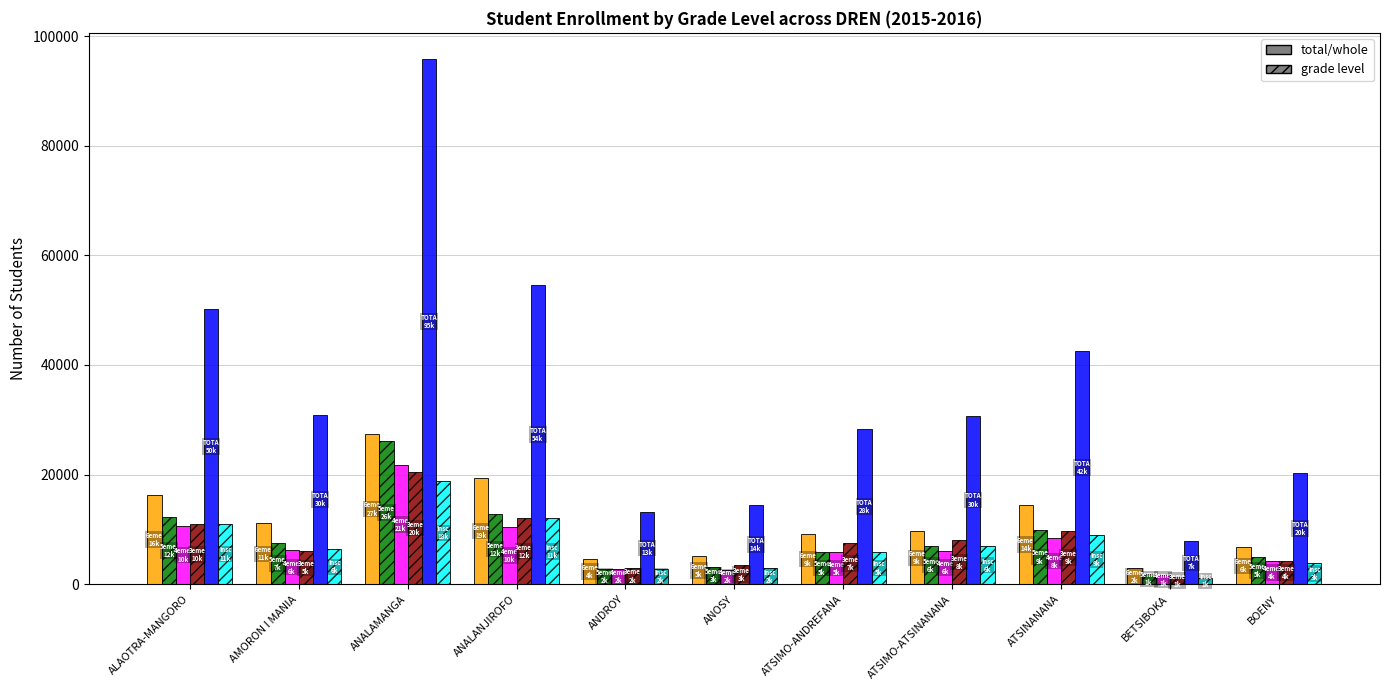

At which category is the sum across all series the highest?

ANALAMANGA